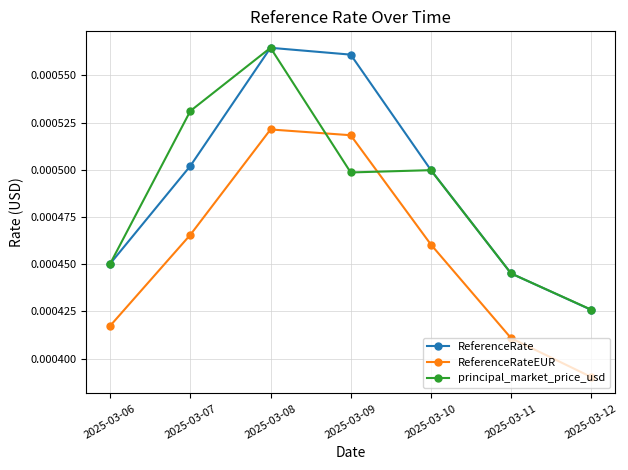

Where is ReferenceRate nearest to the value 0?

2025-03-12